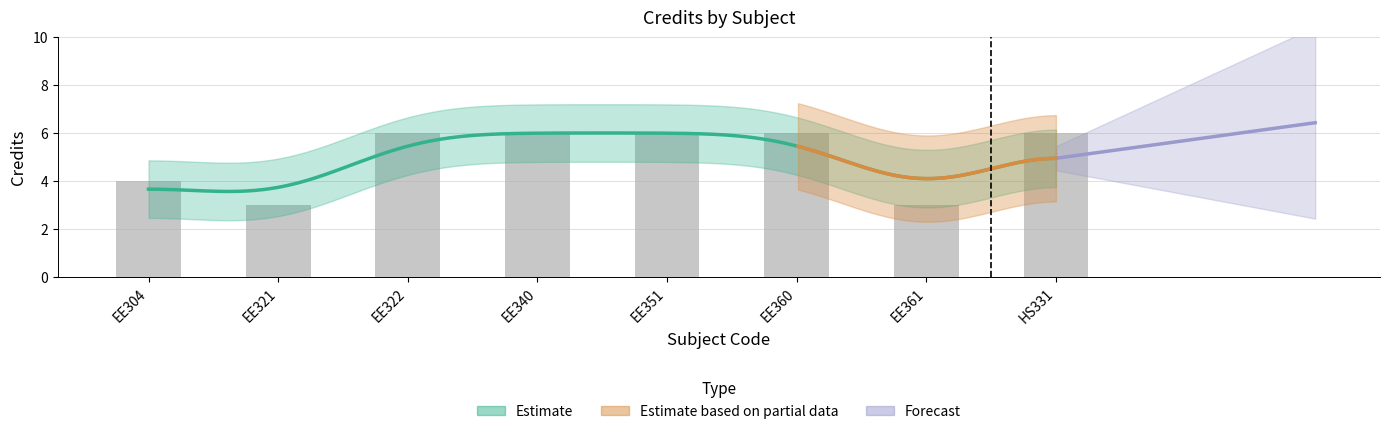

How many bars are there in total?

8